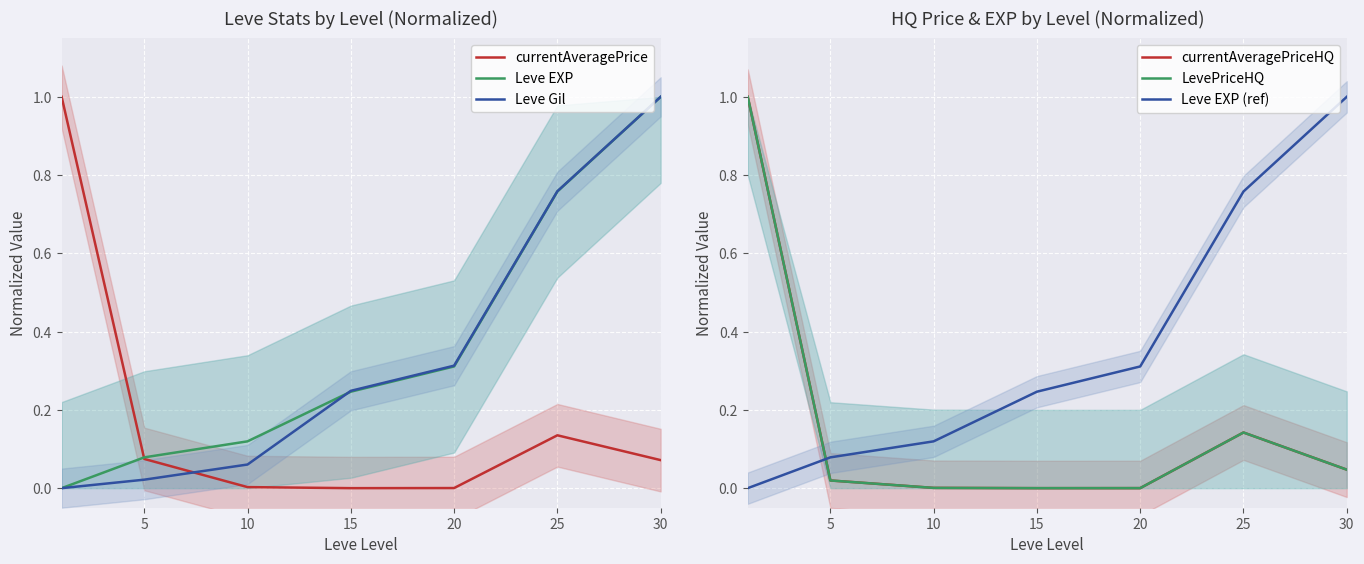

True or false: currentAveragePrice and Leve Gil intersect in this chart.

True